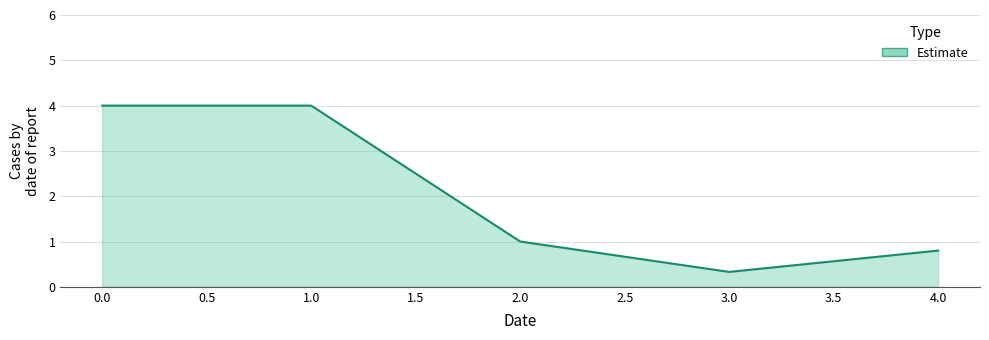

Count the number of data series in this chart.

1